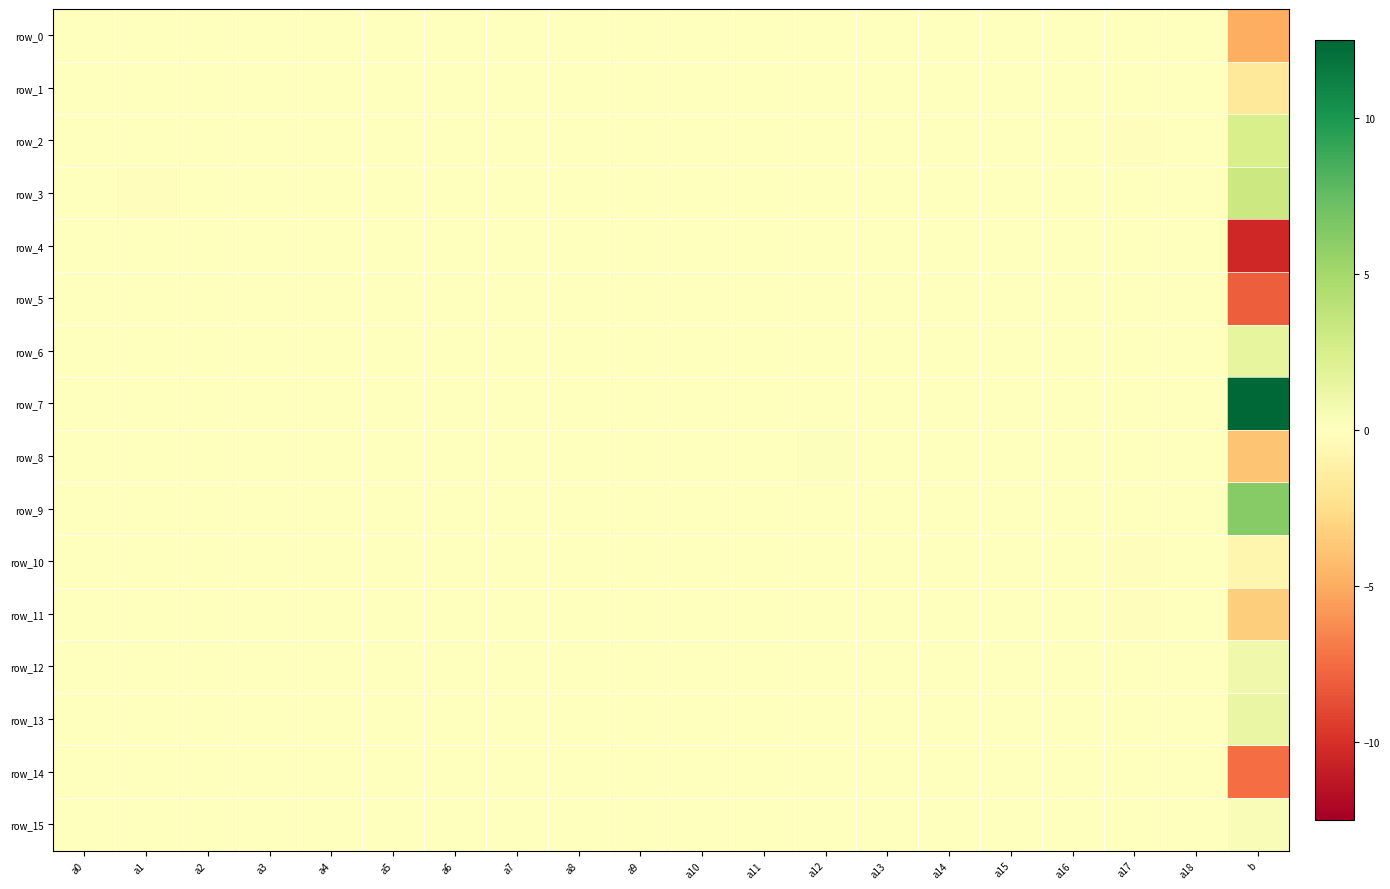

What is the difference between the maximum and minimum values in the row_14 series?

7.5